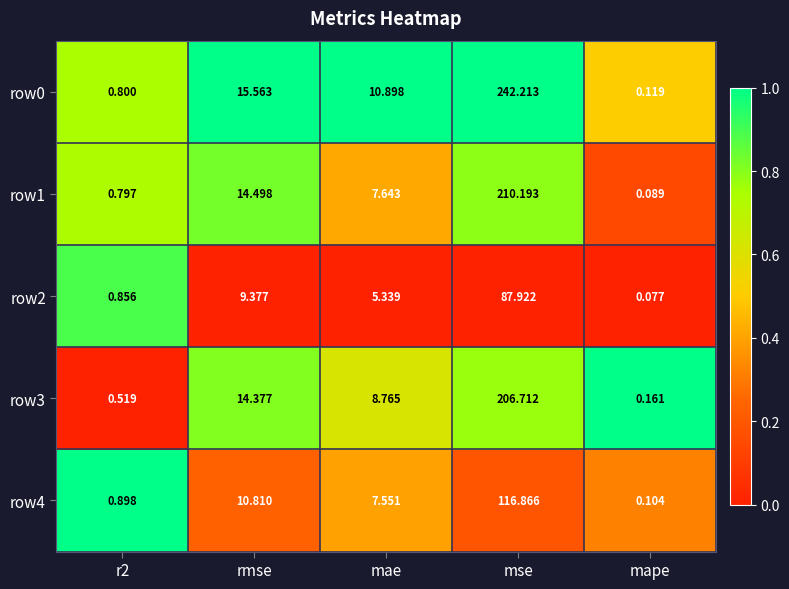

At which category is the sum across all series the highest?

mse